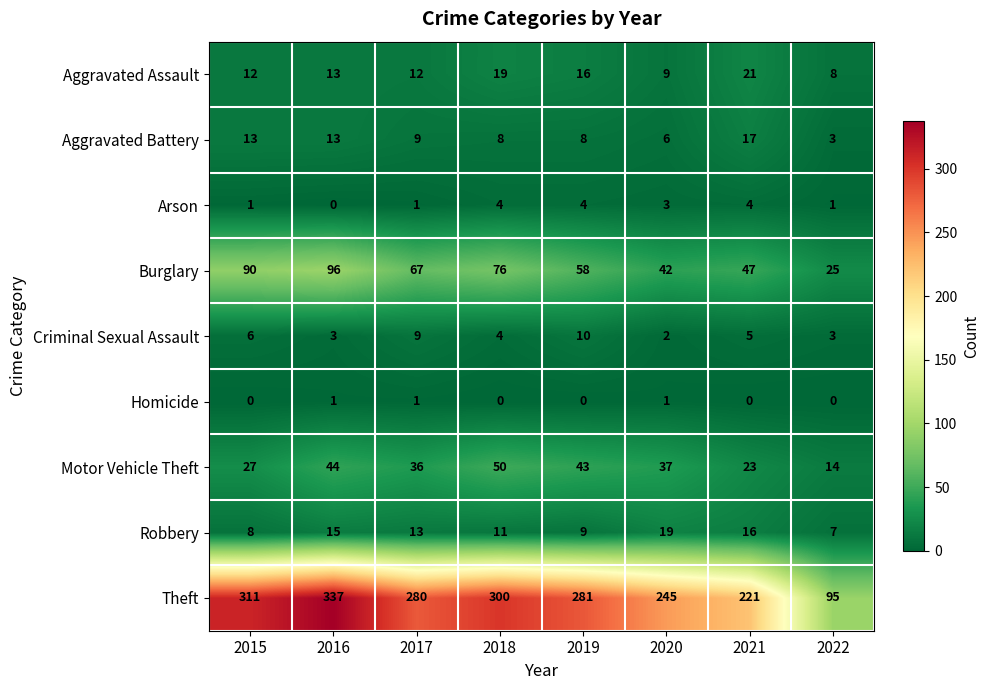

Between 2019 and 2020, which series saw the biggest shift?

Theft